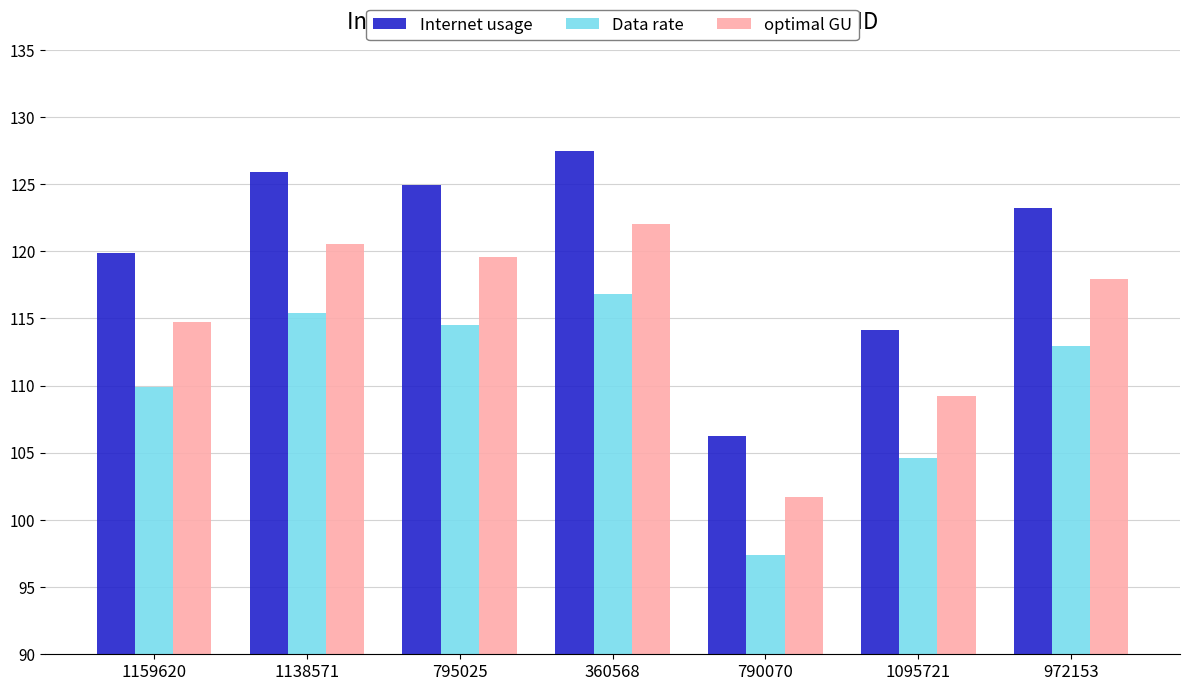

Does the chart contain stacked bars?

No